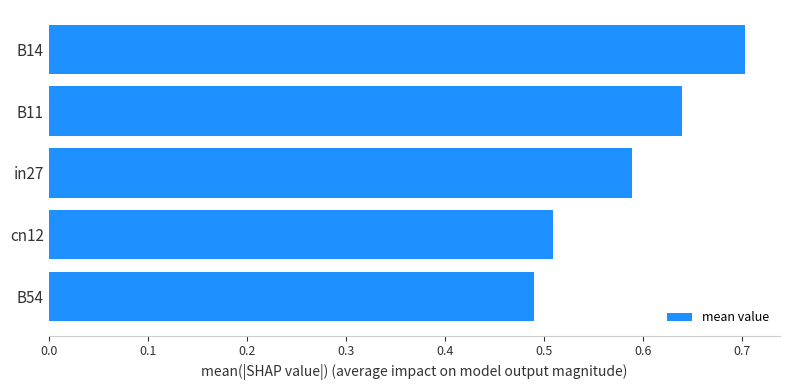

How many data points does each series have?

5